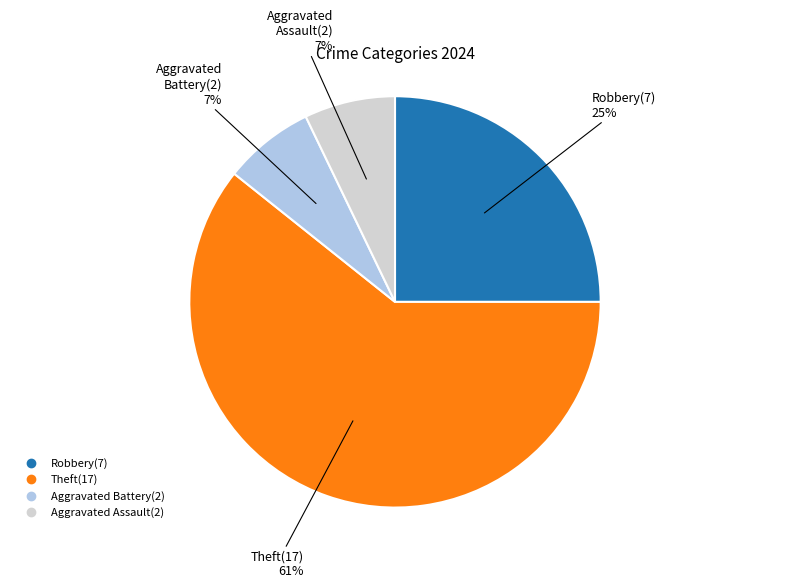

How many segments does this pie chart have?

4